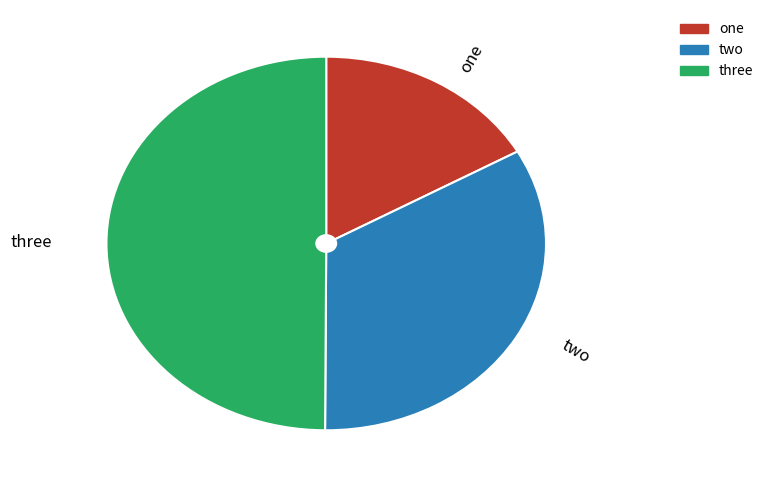

How many slices are in this pie chart?

3